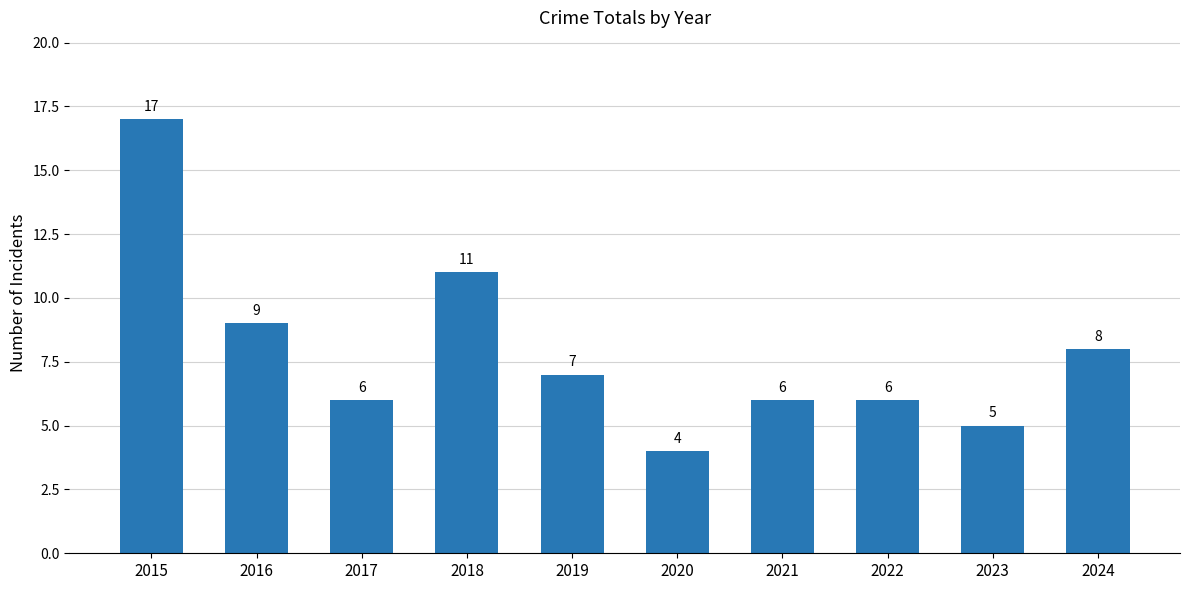

Reading left to right, what are all the values shown in this chart?

17	9	6	11	7	4	6	6	5	8